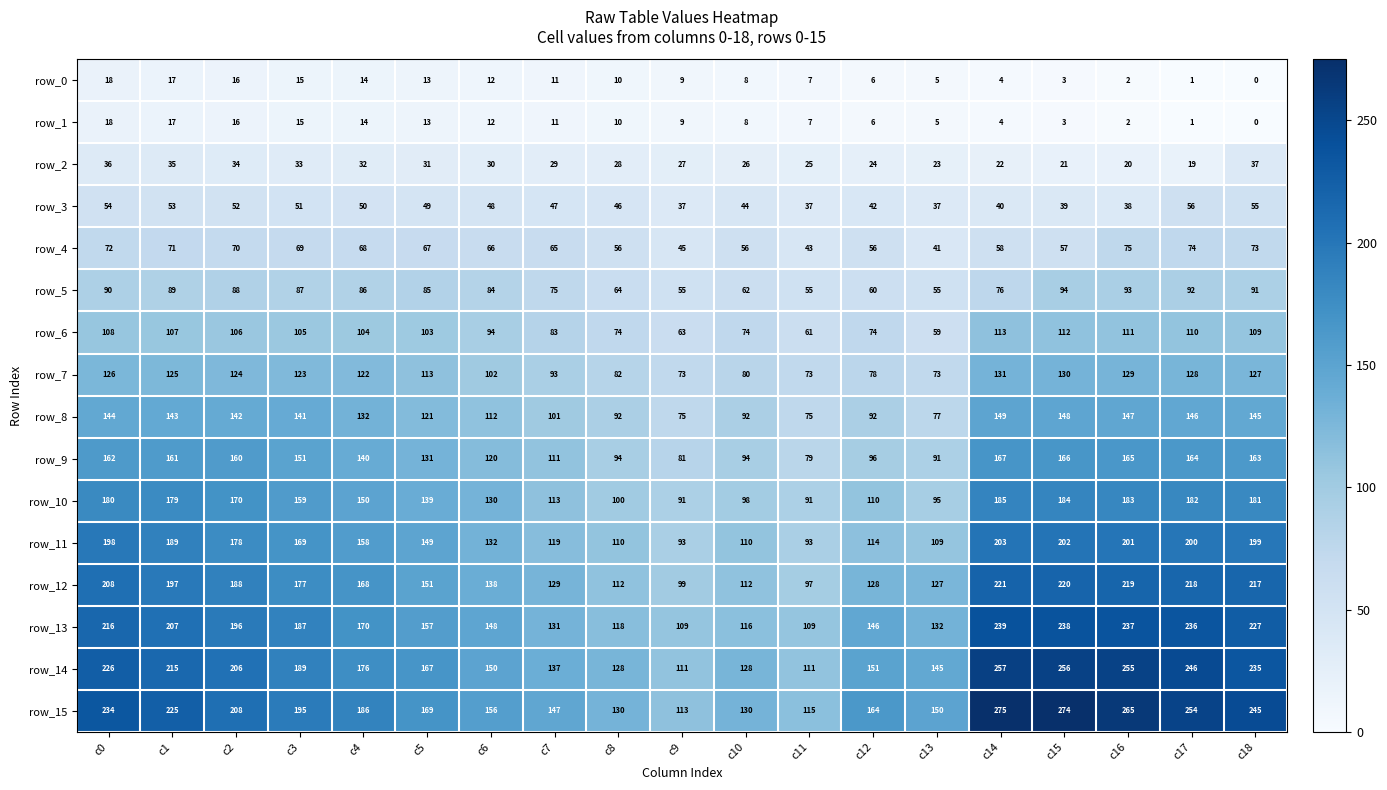

What is the sum of the row_0 values at c15 and c2?

19